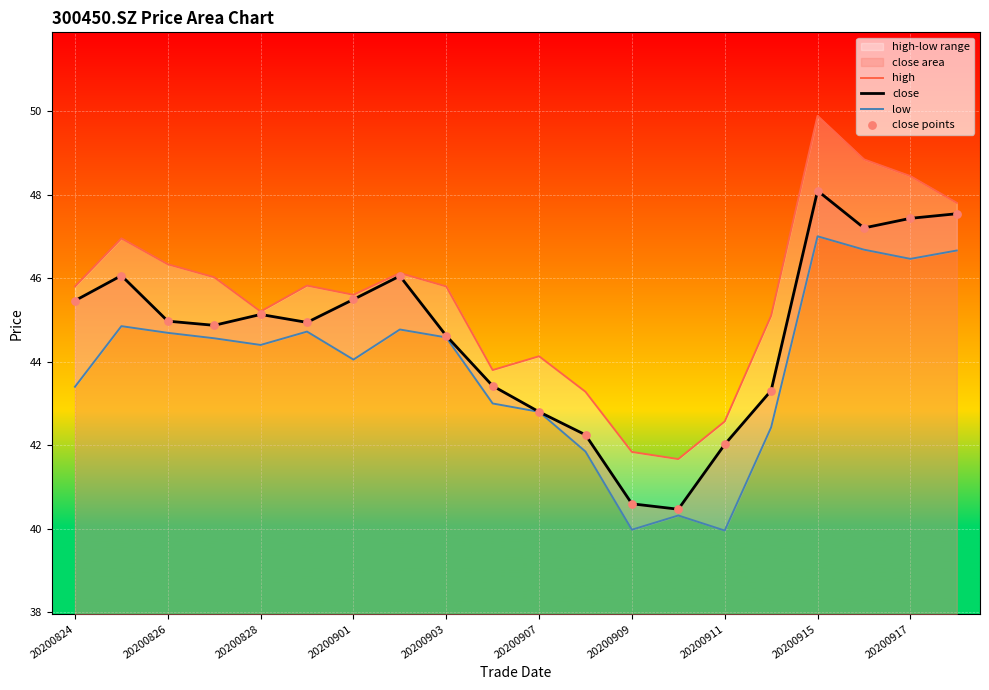

Which series contains the highest Y value?

high